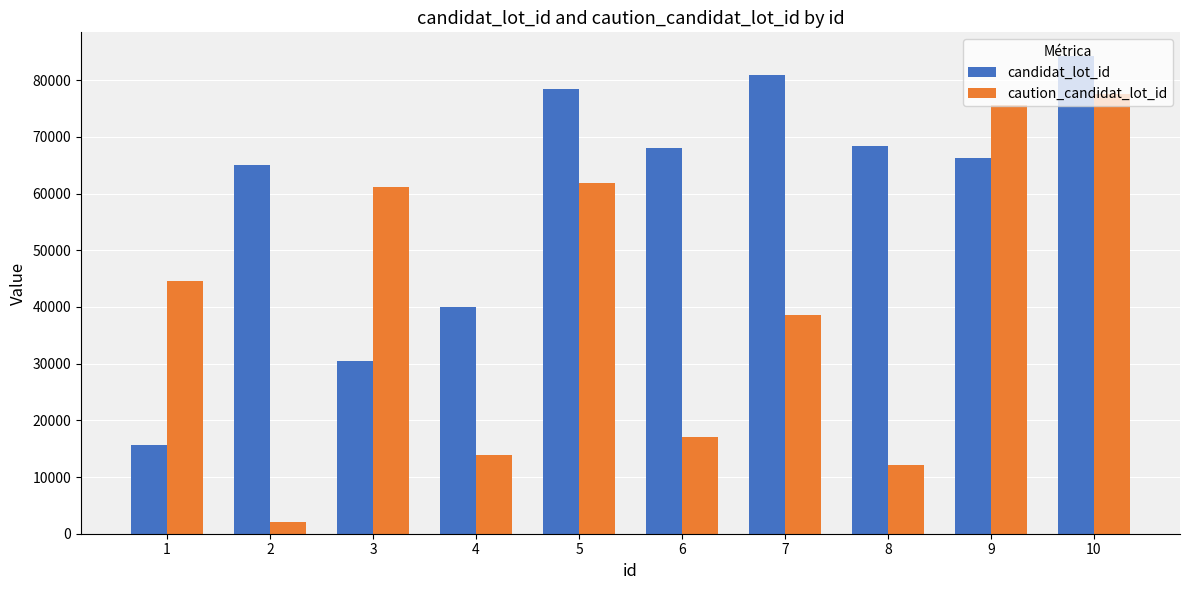

Read the caution_candidat_lot_id value at 9.

75536